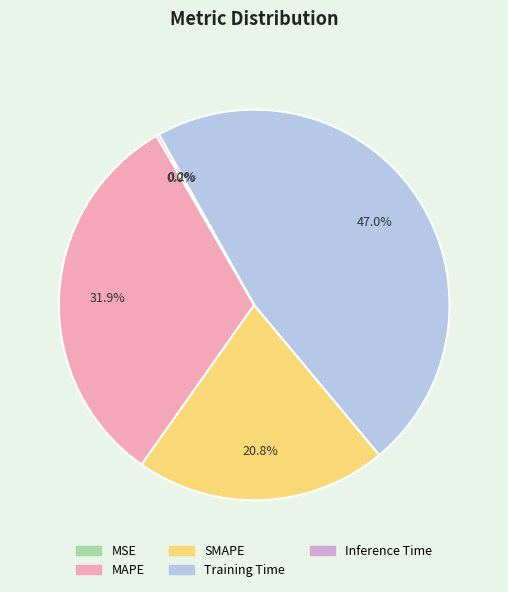

What percentage is NOT represented by SMAPE?

79.2%